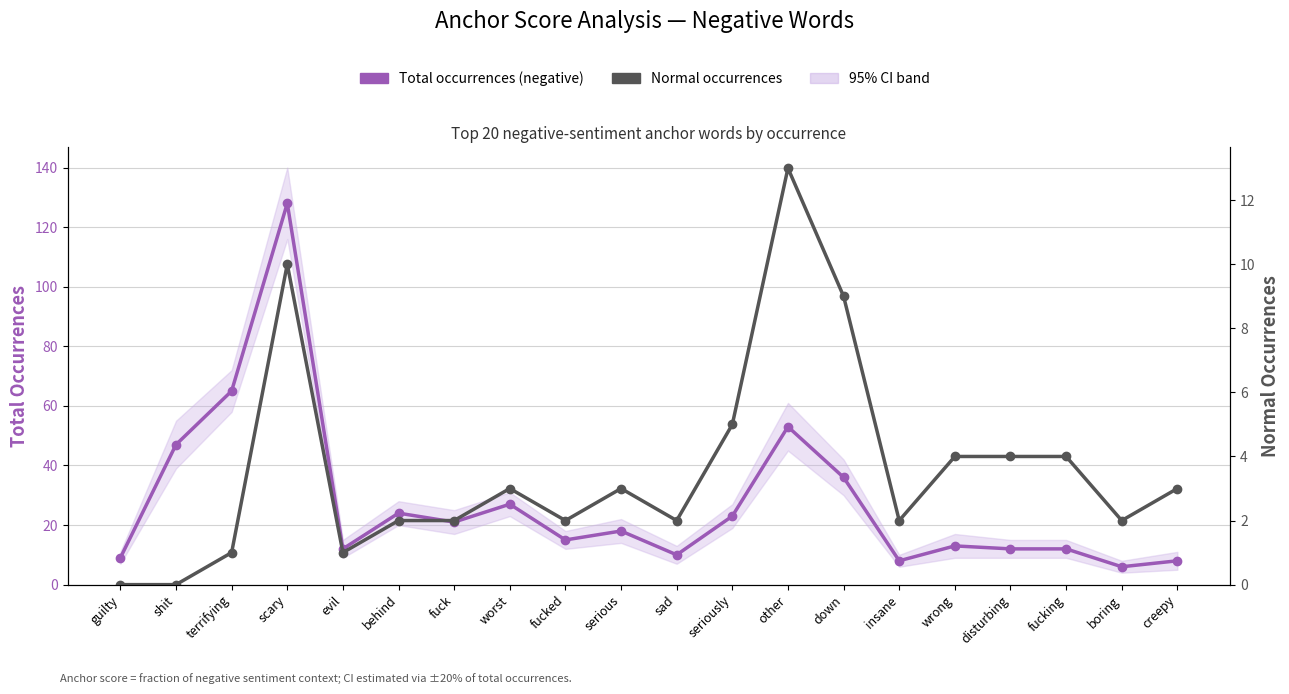

Count the number of categories in the chart.

20